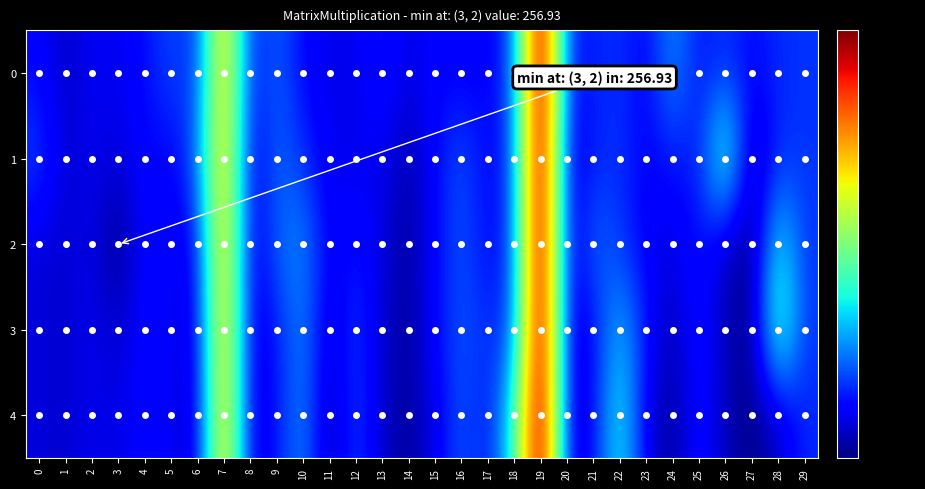

What is the total value across all series at 13?

1353.3